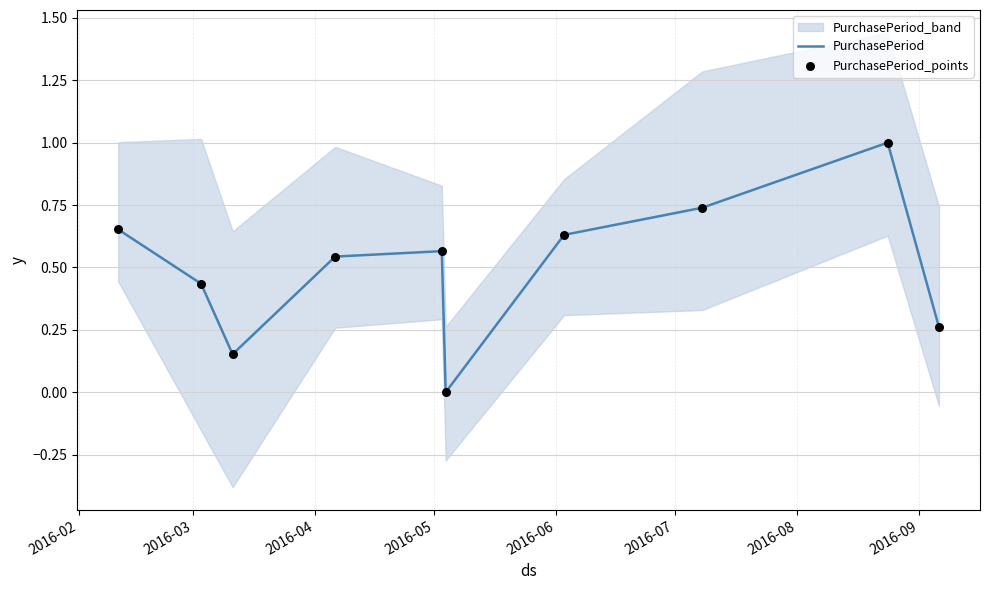

Which series reaches the maximum Y coordinate?

PurchasePeriod